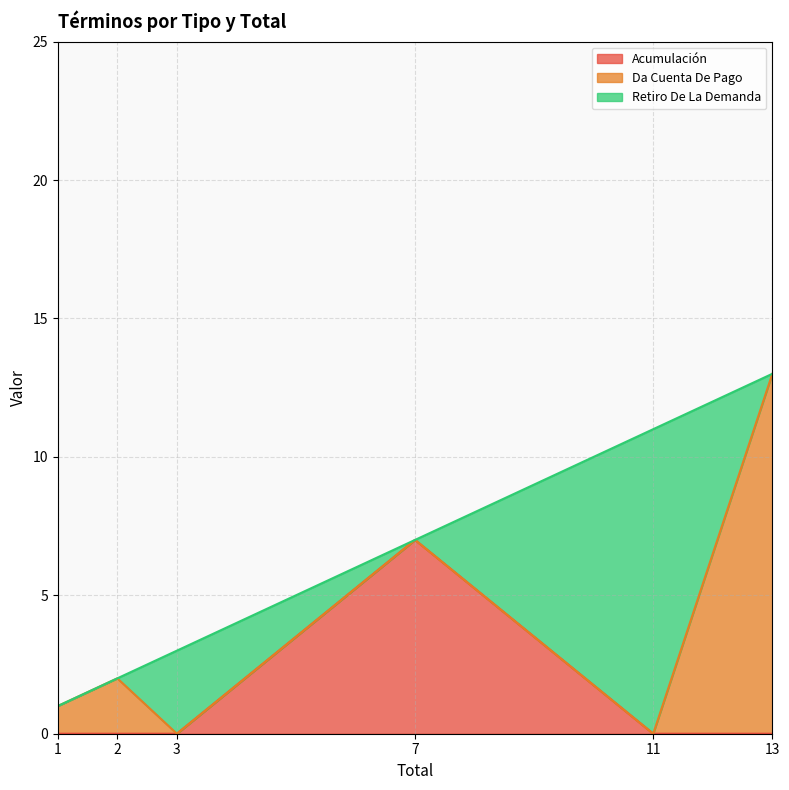

Which category has the highest value in the Acumulación series?

7